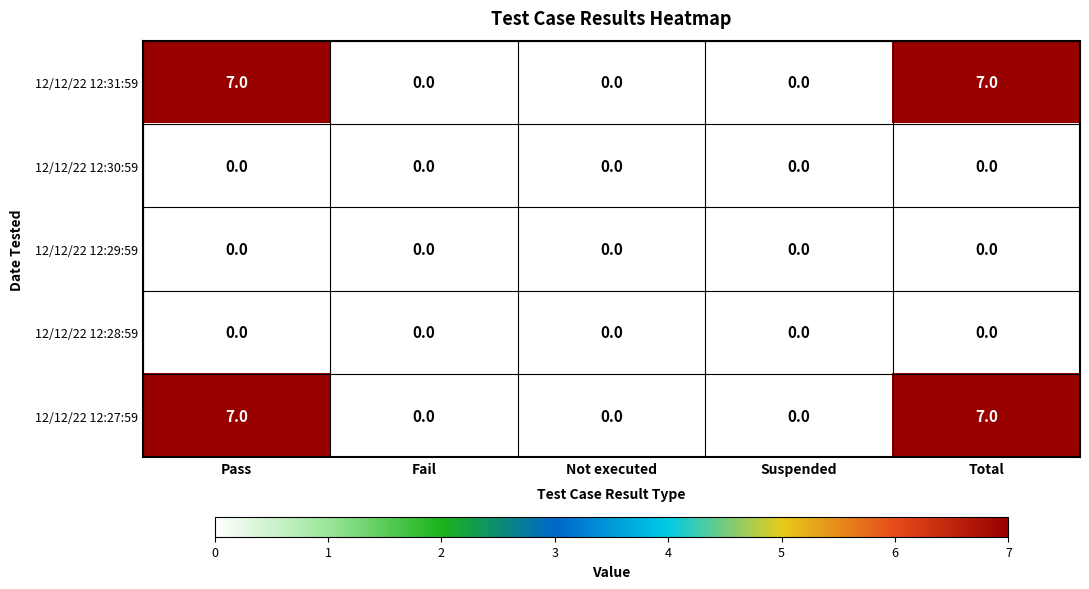

The 12/12/22 12:29:59 series shows 0 at Not executed. True or false?

True